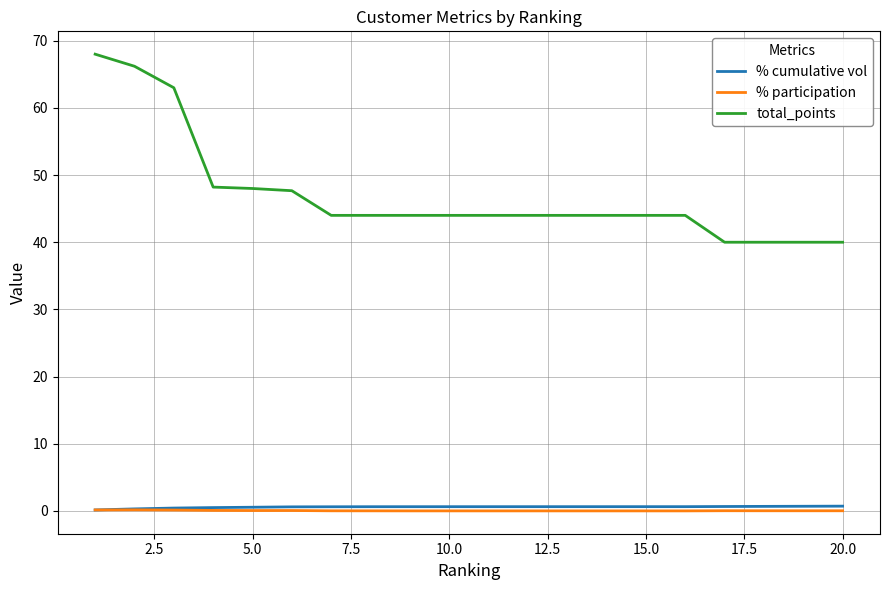

What is the difference between the maximum and minimum values in the total_points series?

28.0